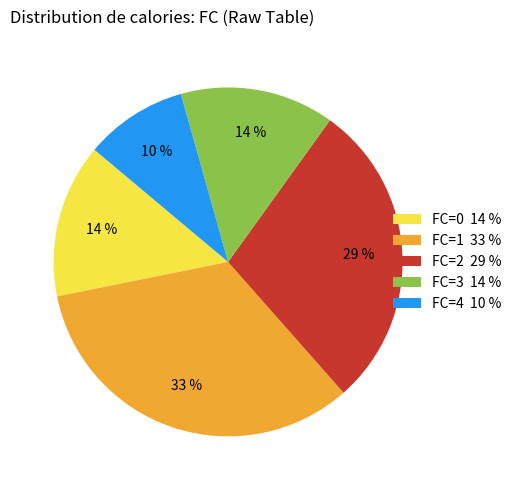

How many segments does this pie chart have?

5